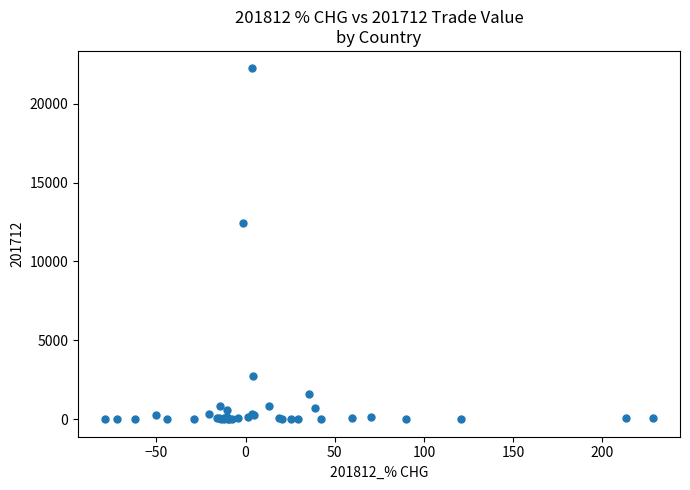

What Y value in the scatter plot is closest to 11115?

12441.8